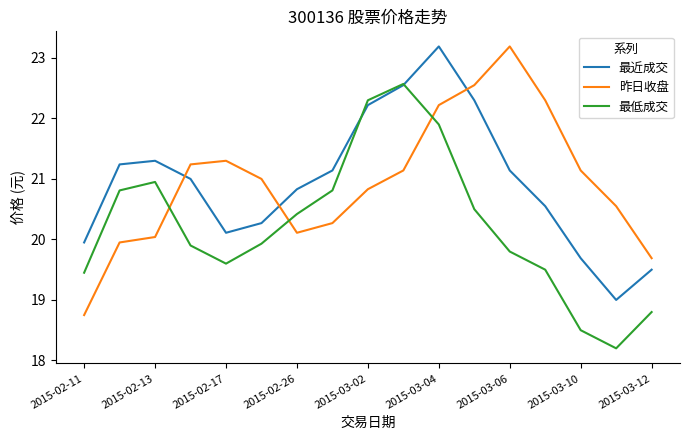

What is the maximum value shown in the chart?

23.2